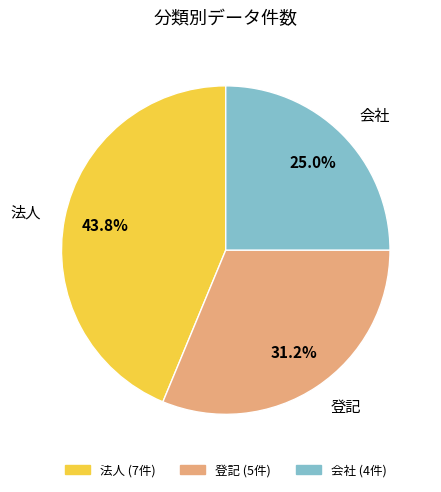

The 会社 slice represents 16% of the pie. True or false?

False